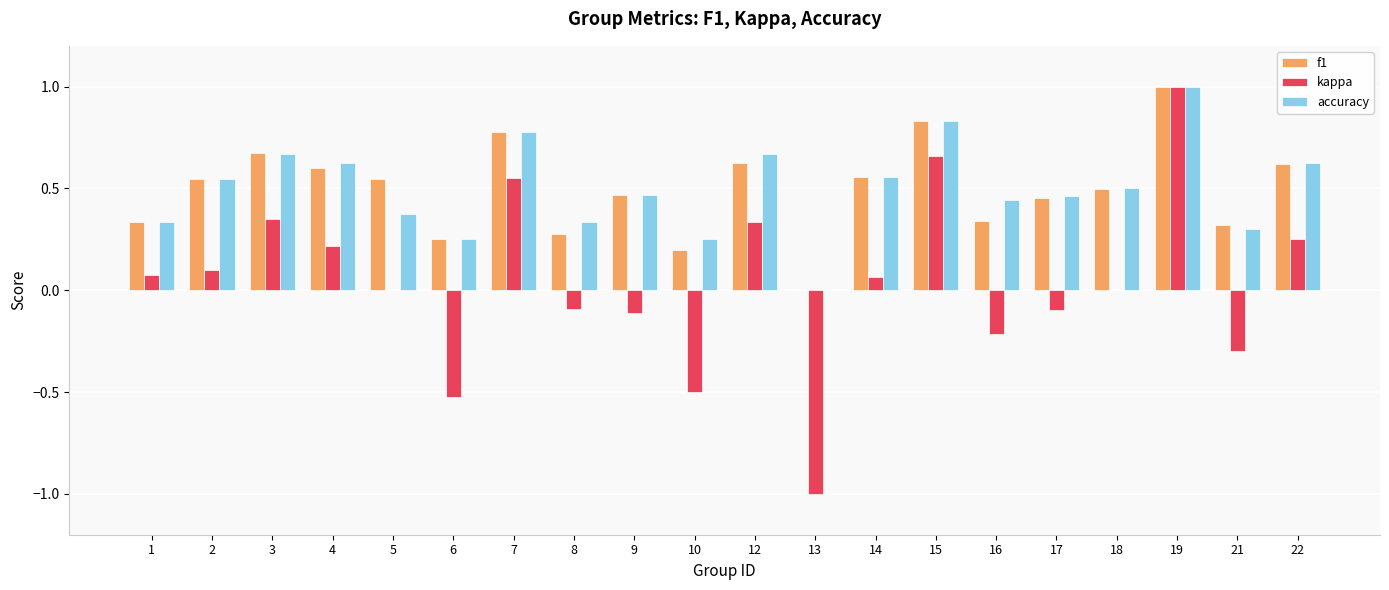

How many groups of bars are there?

20